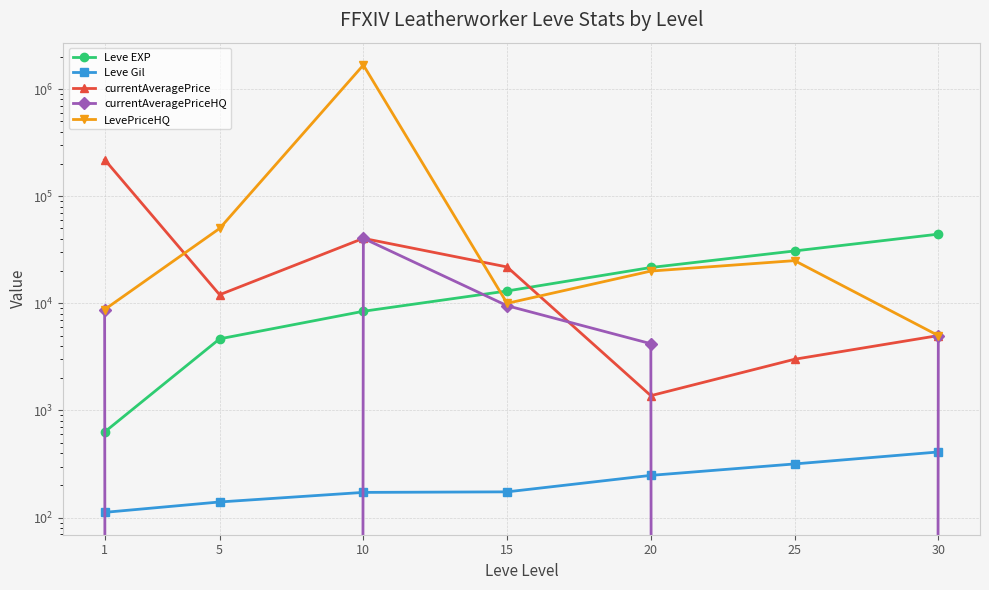

What is the average value of the currentAveragePrice series?

43277.0